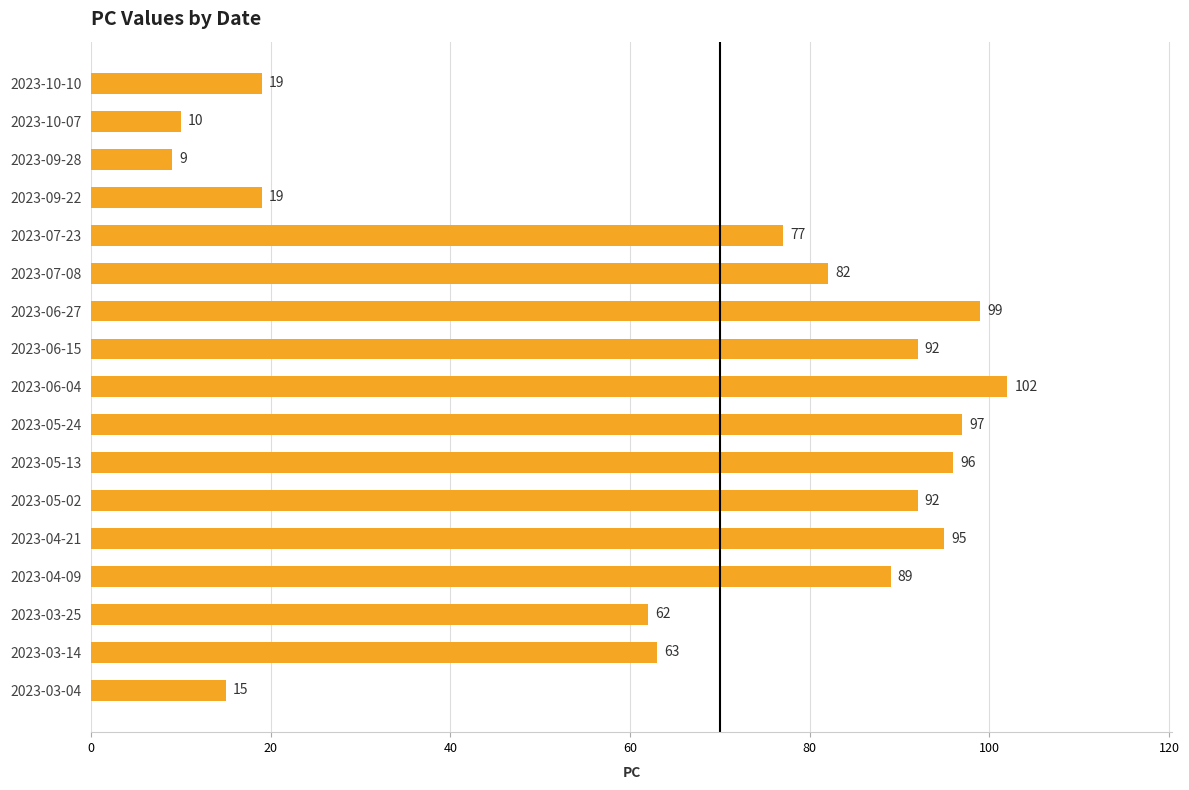

What is the difference between the maximum and minimum values?

93